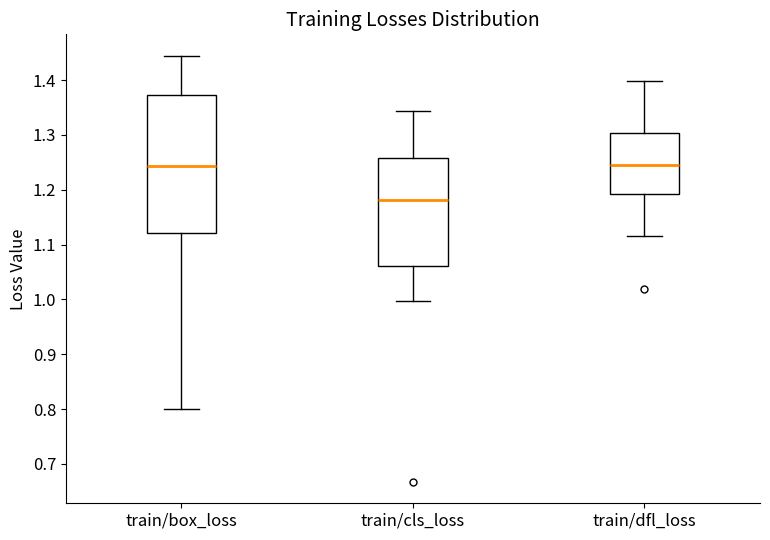

Where is the upper edge of the box for train/box_loss on the y-axis? The values are not printed on the chart, so give them approximately, as read against the axis.

1.37